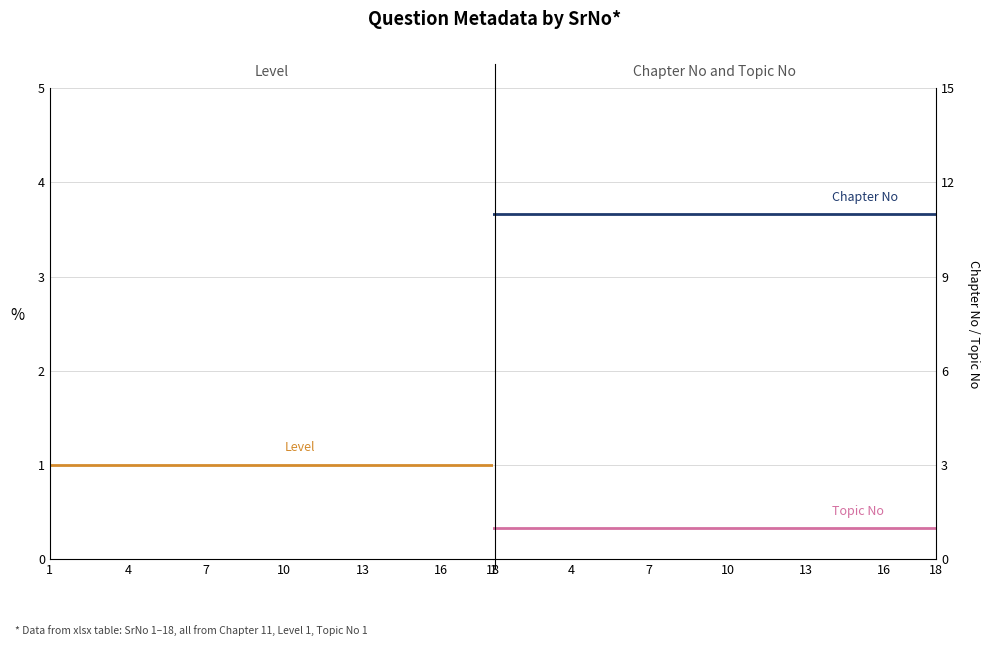

True or false: Level and Topic No intersect in this chart.

False